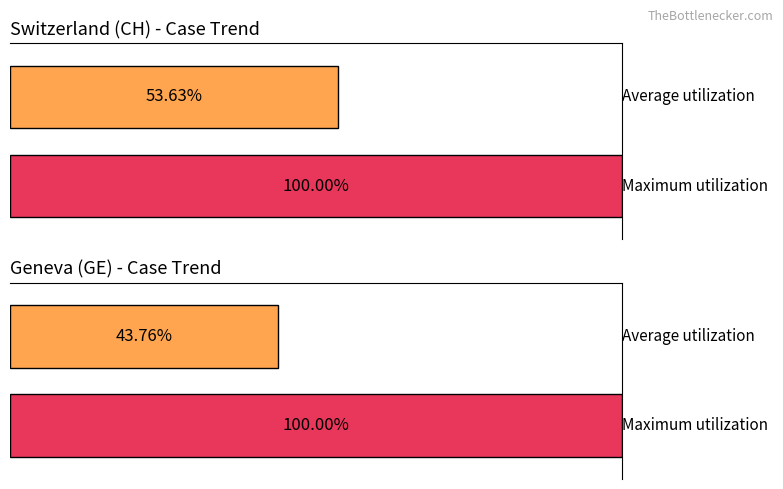

List the series in order of their overall mean, highest first.

CH, GE